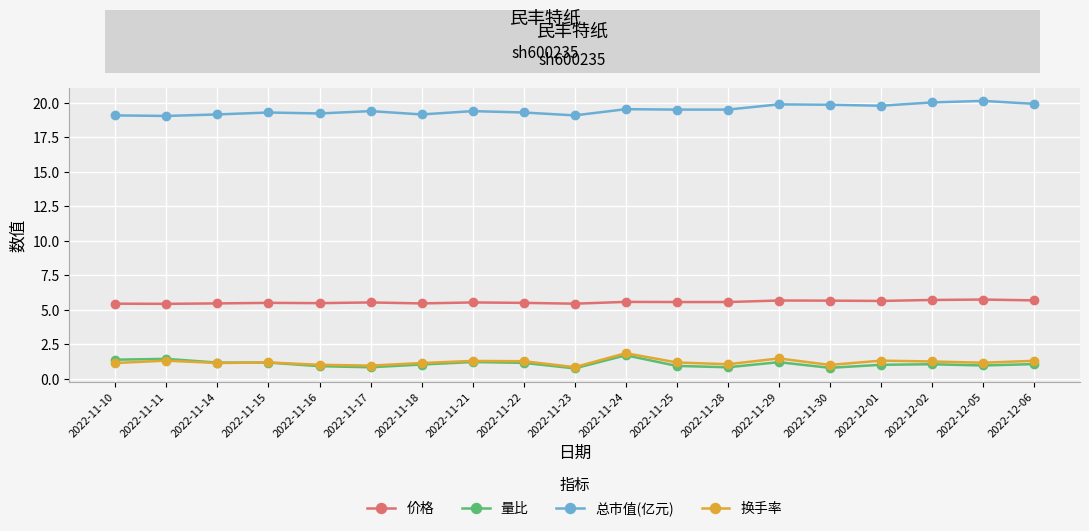

What is the difference between the highest and lowest values at 2022-12-01?

18.8